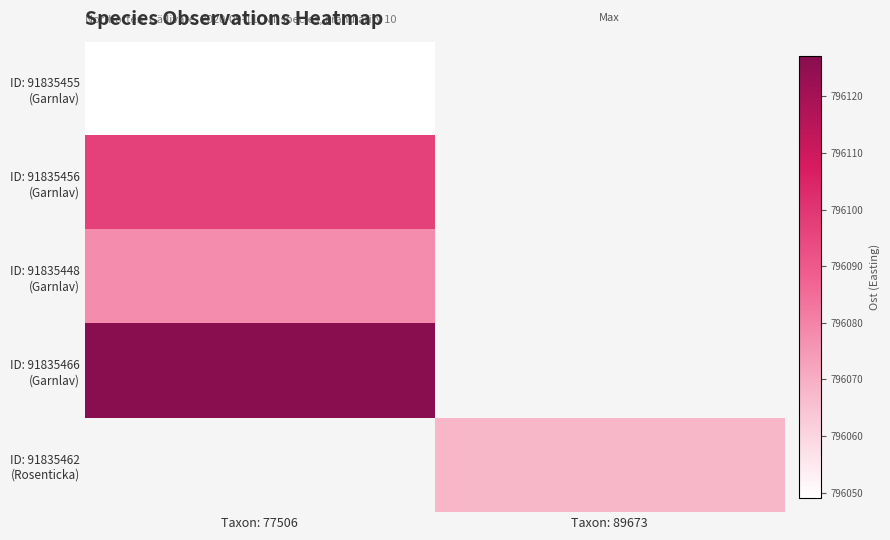

The ID: 91835456 (Garnlav) series shows 431489.8 at Taxon: 77506. True or false?

False